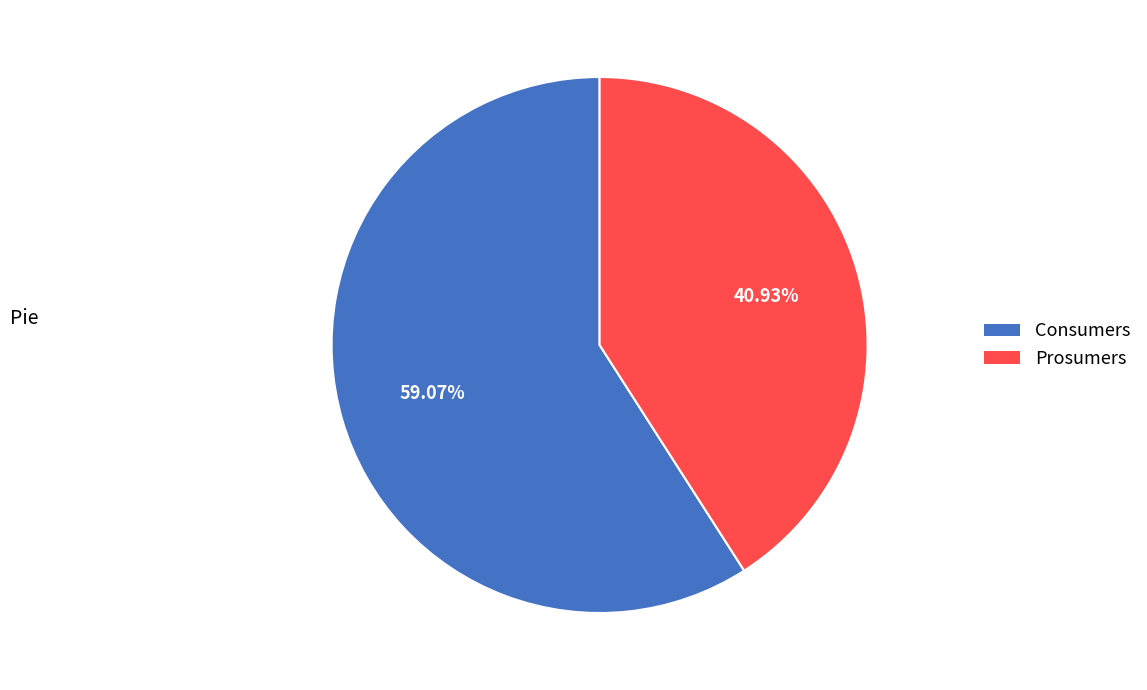

What is the smallest slice in the pie chart?

Prosumers